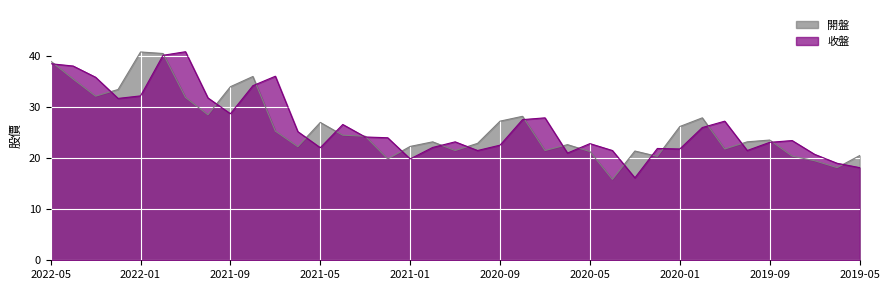

Where is 開盤 nearest to the value 28?

2019-12